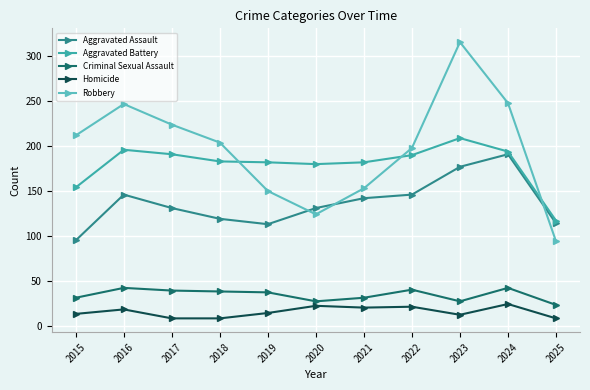

Is the value of Homicide at 2021 greater than the value of Aggravated Battery at 2021?

No